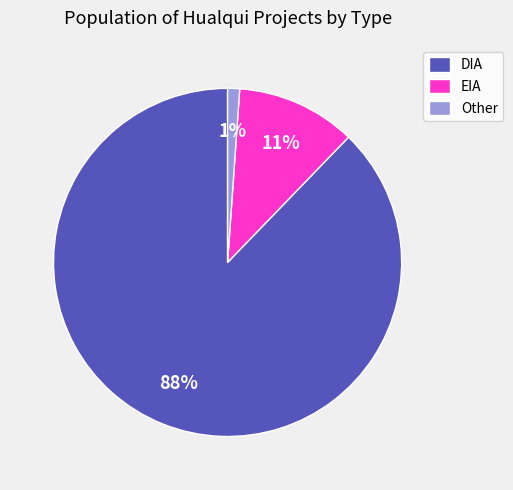

Between EIA and DIA, which is larger?

DIA